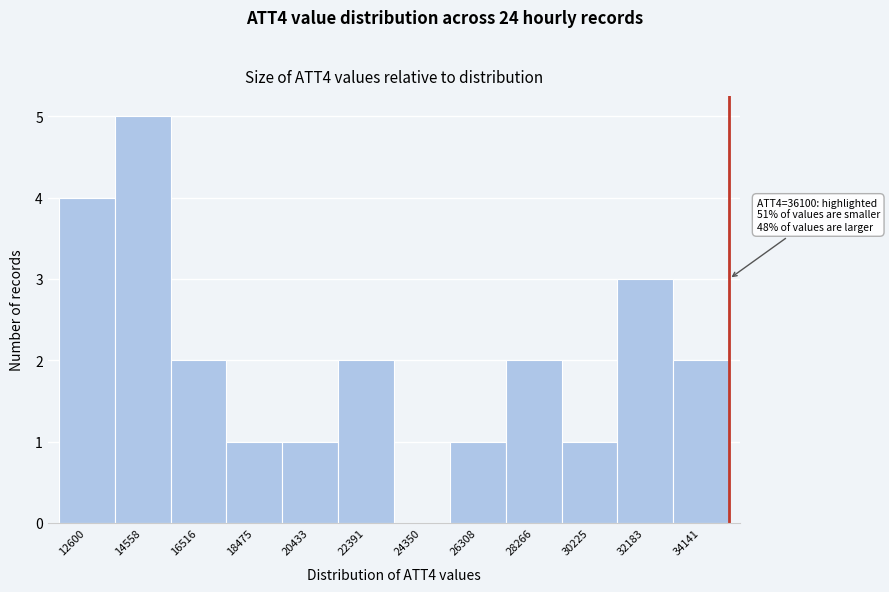

Reading left to right, list all the values displayed in this chart.

12600=4	14558=5	16516=2	18475=1	20433=1	22391=2	24350=0	26308=1	28266=2	30225=1	32183=3	34141=2